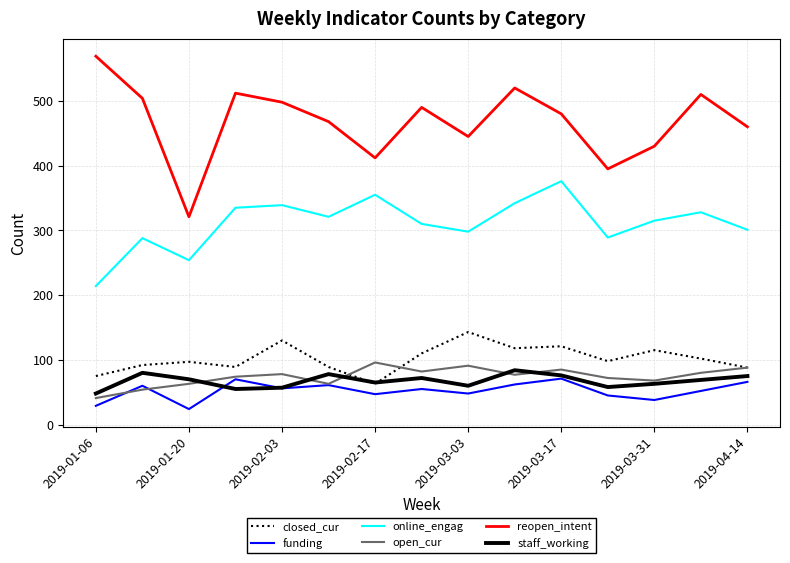

True or false: online_engag and reopen_intent intersect in this chart.

False